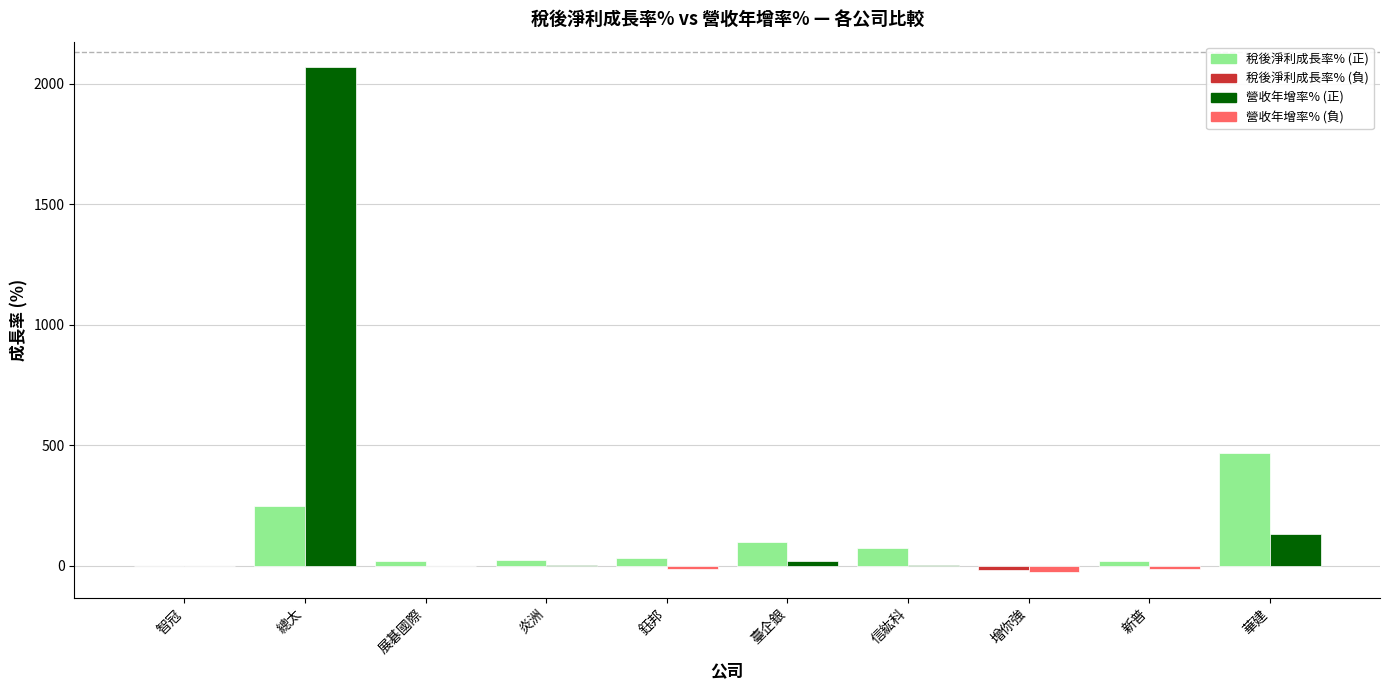

Is the value of 稅後淨利成長率% at 炎洲 greater than the value of 營收年增率% at 增你強?

Yes